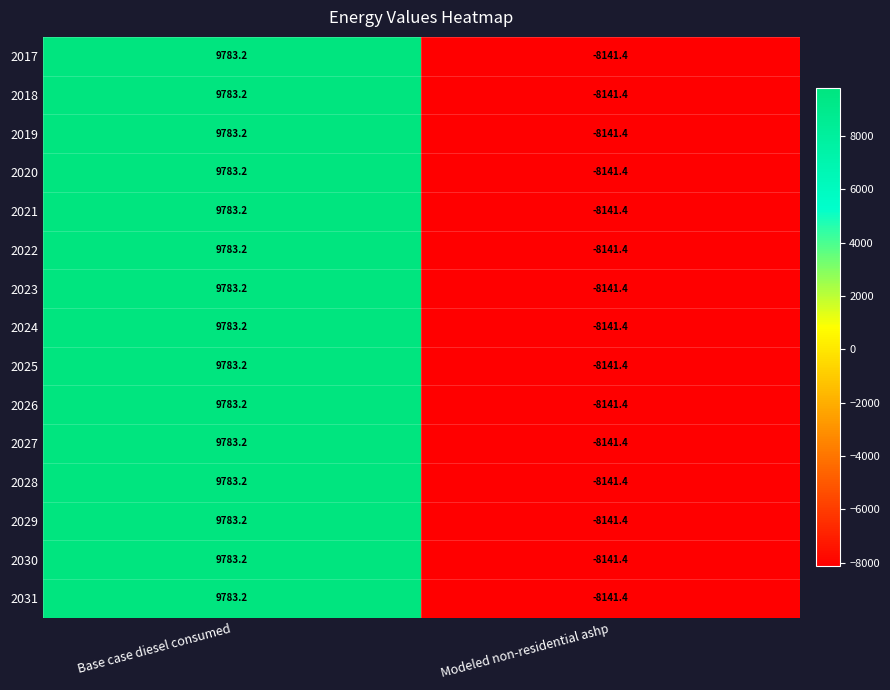

Which category has the highest value in the 2021 series?

Base case diesel consumed